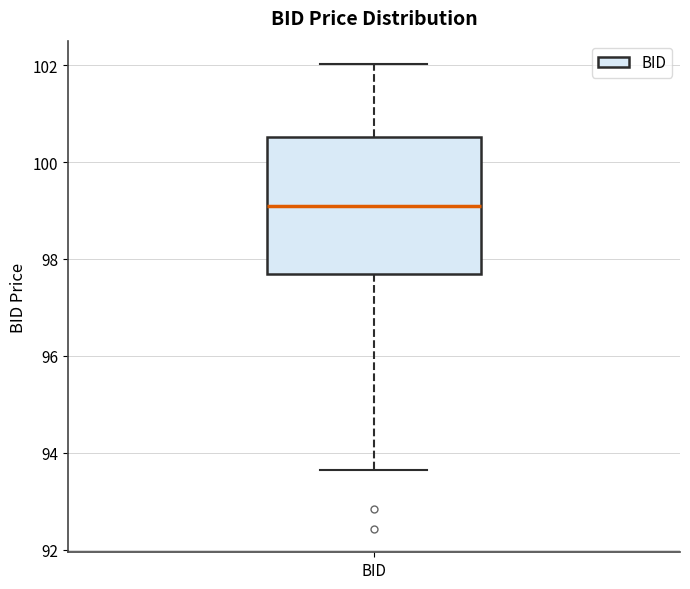

Read this box plot against the y-axis: the position of the median line, the range covered by the box, and the ends of both whiskers. The values are not printed on the chart, so give them approximately, as read against the axis.

median 99.2, box 97.6 to 100.6, whiskers 93.6 to 102.0